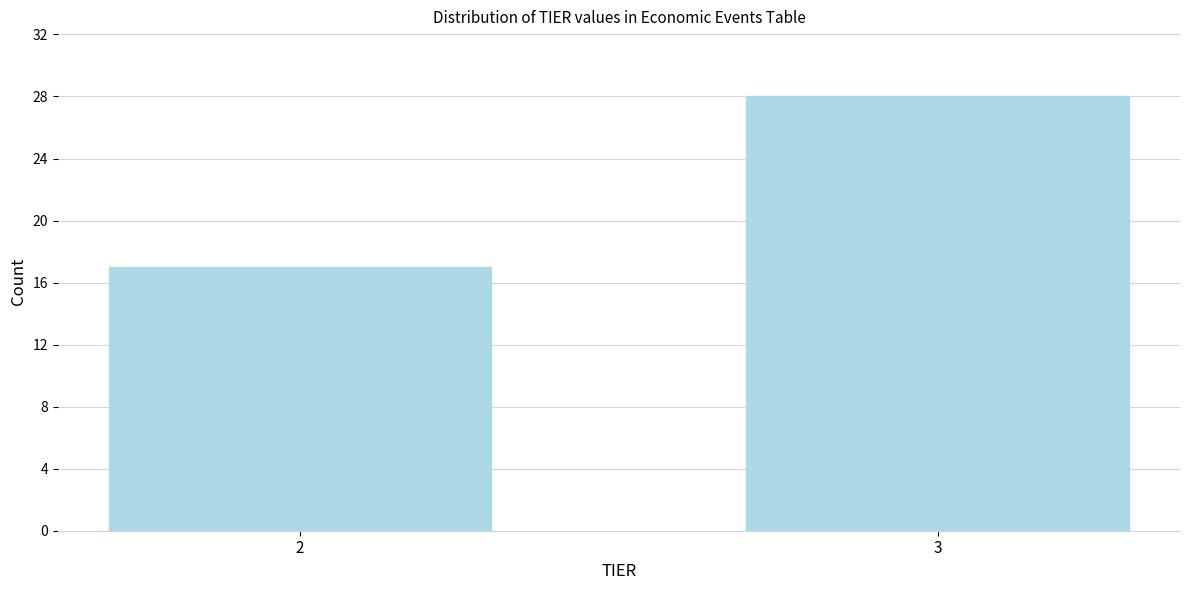

Reading left to right, extract all data points from this chart.

17	28